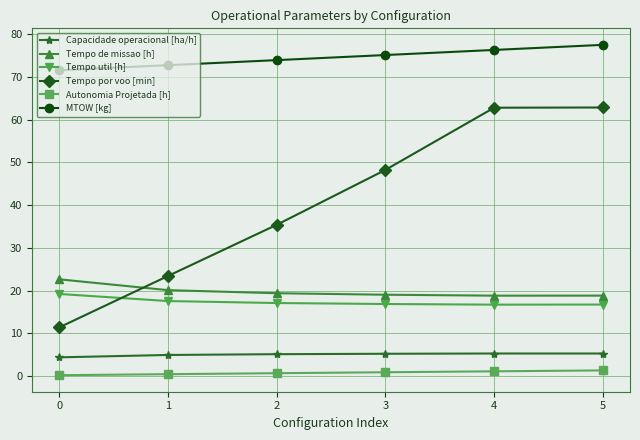

True or false: MTOW [kg] has more than 2 interior local peaks.

False